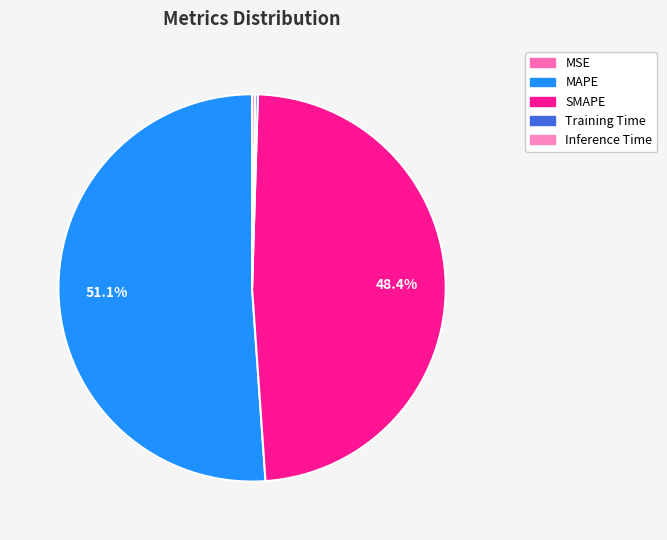

True or false: MAPE accounts for 51% of the total.

True